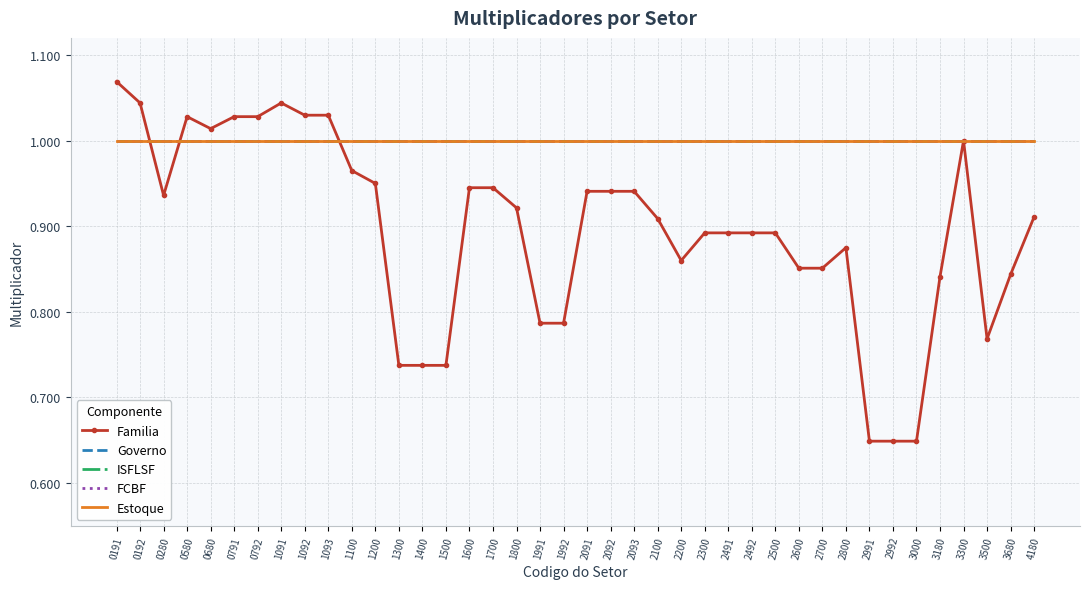

Which category has the lowest value in the ISFLSF series?

0191